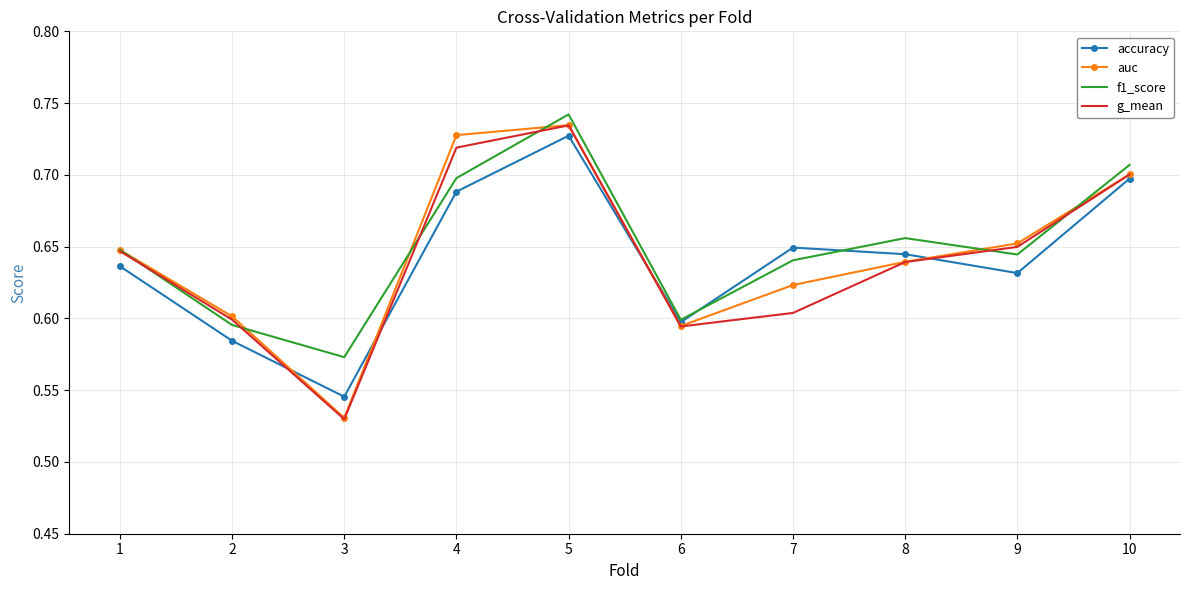

What is the difference between the second highest and minimum values in the auc series?

0.2